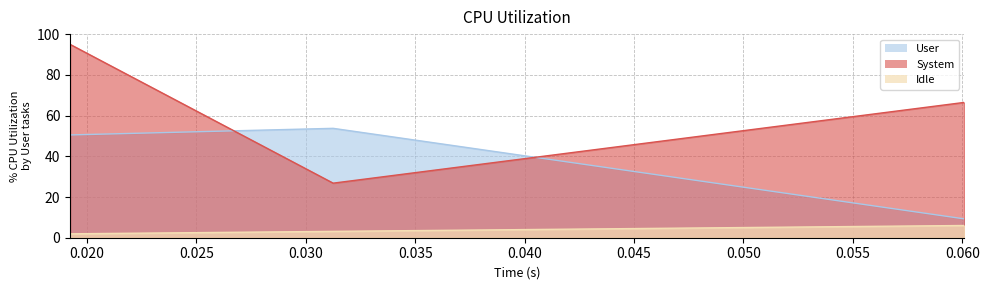

Rank the series by their average value, from highest to lowest.

col_1, col_0, col_3